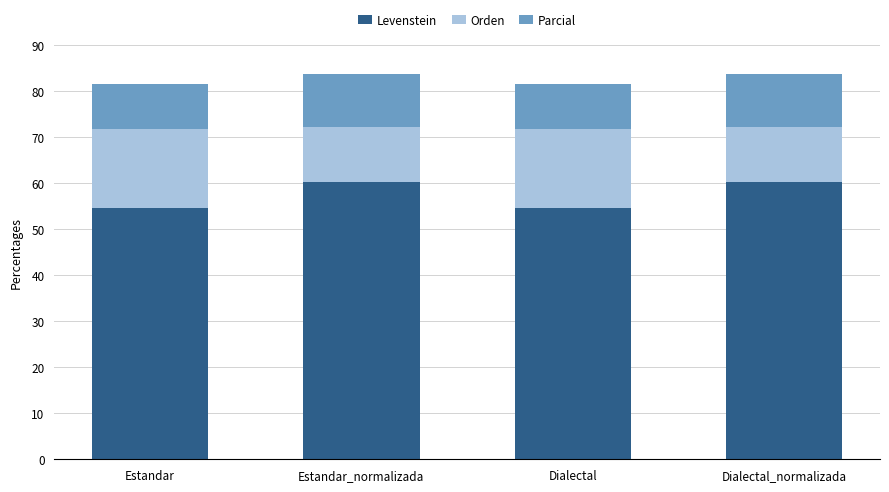

What is the difference between the maximum and minimum values in the Levenstein series?

5.6